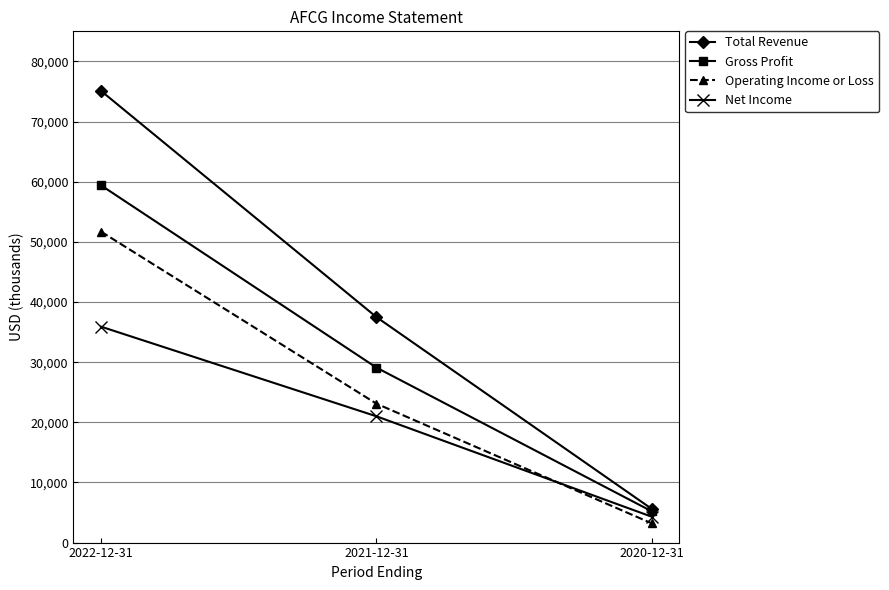

Rank the series by their maximum value, from highest to lowest.

Total Revenue, Gross Profit, Operating Income or Loss, Net Income